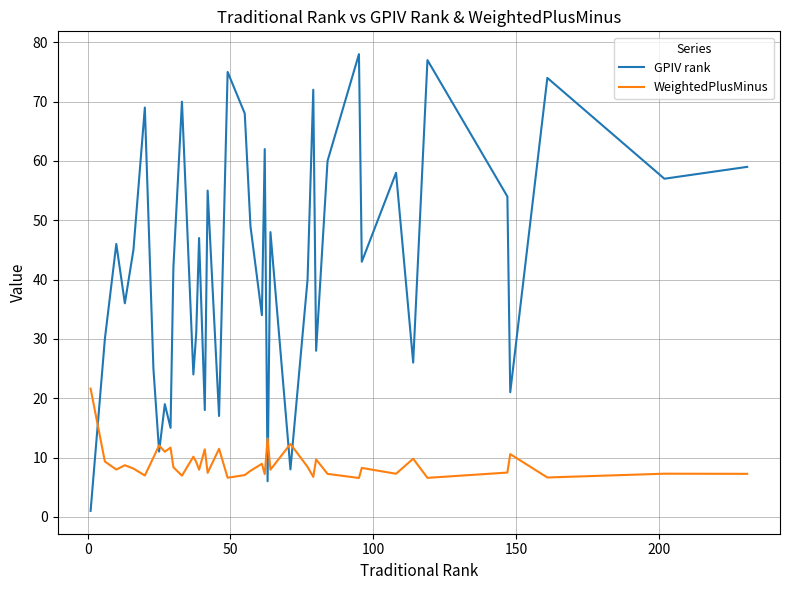

What is the difference between the maximum and minimum values in the WeightedPlusMinus series?

15.1